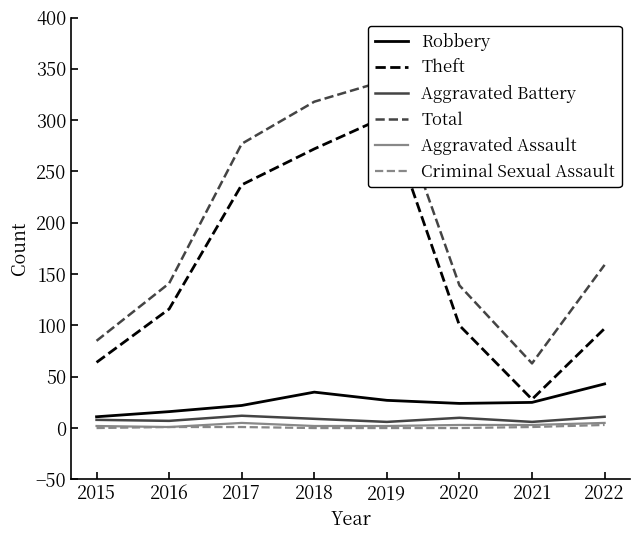

Which series changed the most between 2016 and 2017?

Total